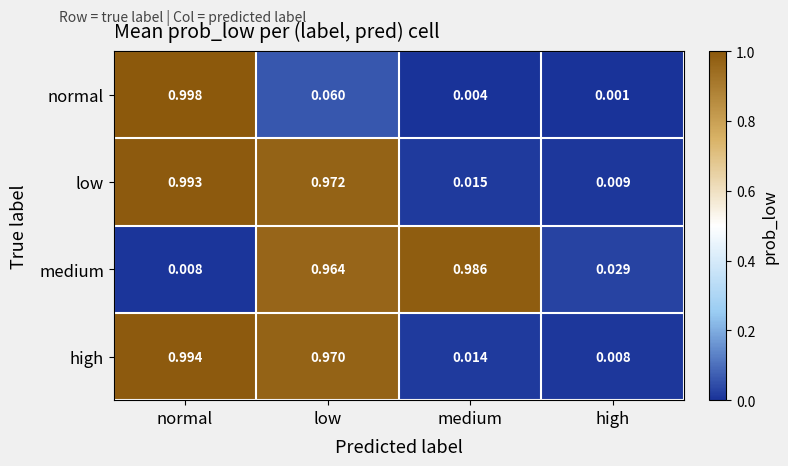

Which series changed the most between medium and high?

medium